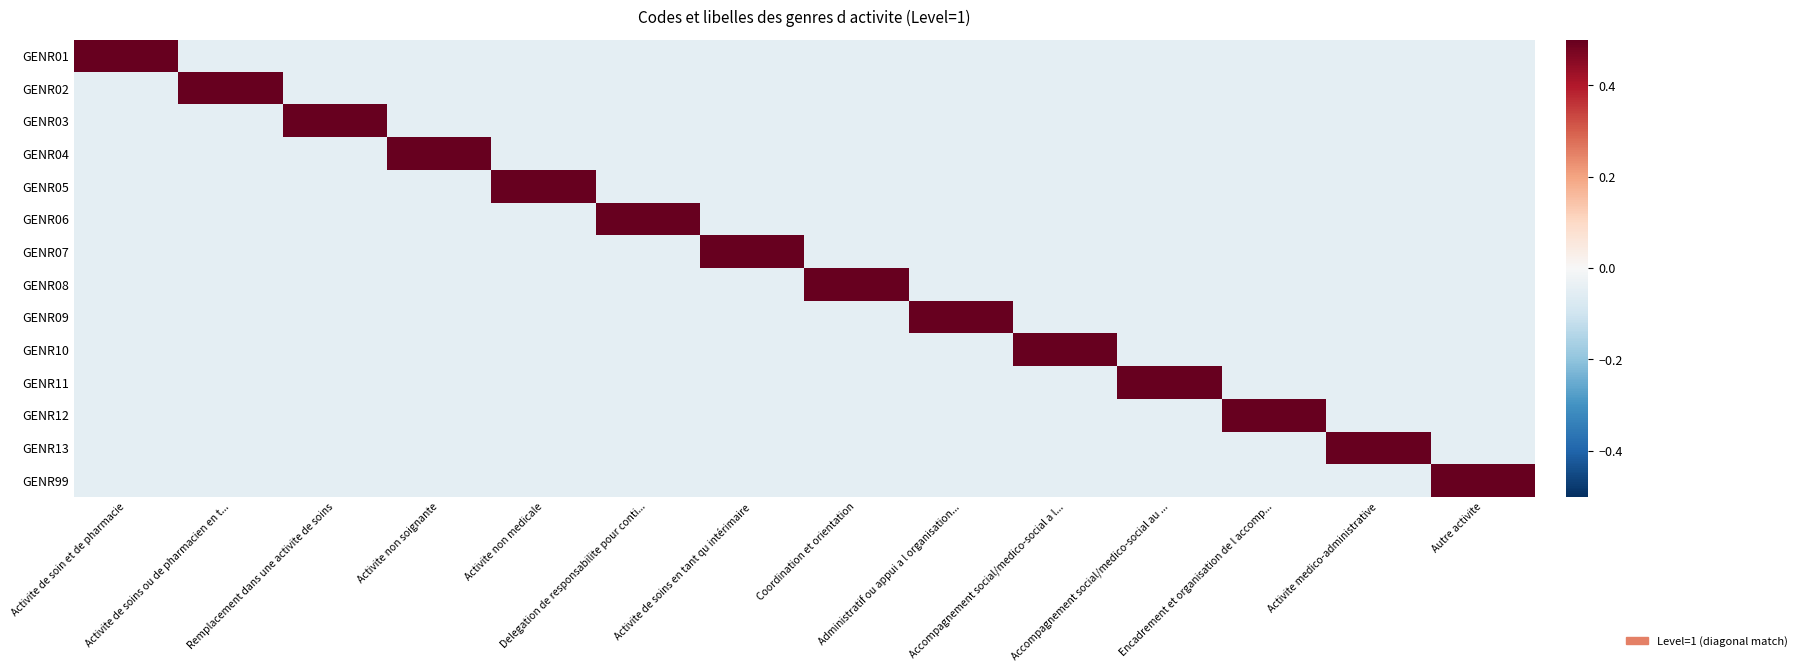

Which category has the lowest value across all series?

Activite de soins ou de pharmacien en t...